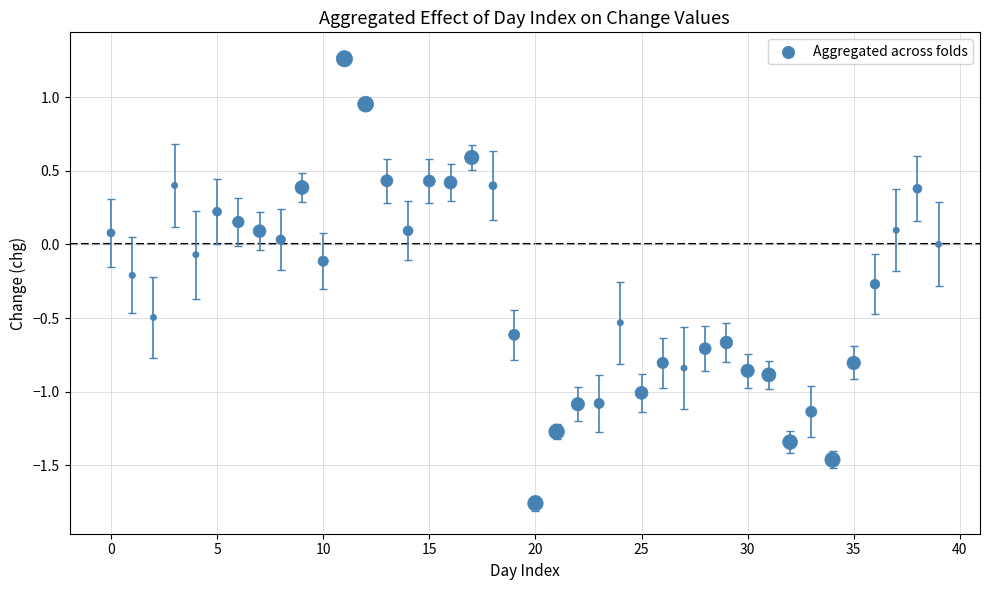

What is the range of Y values (max minus min)?

3.0